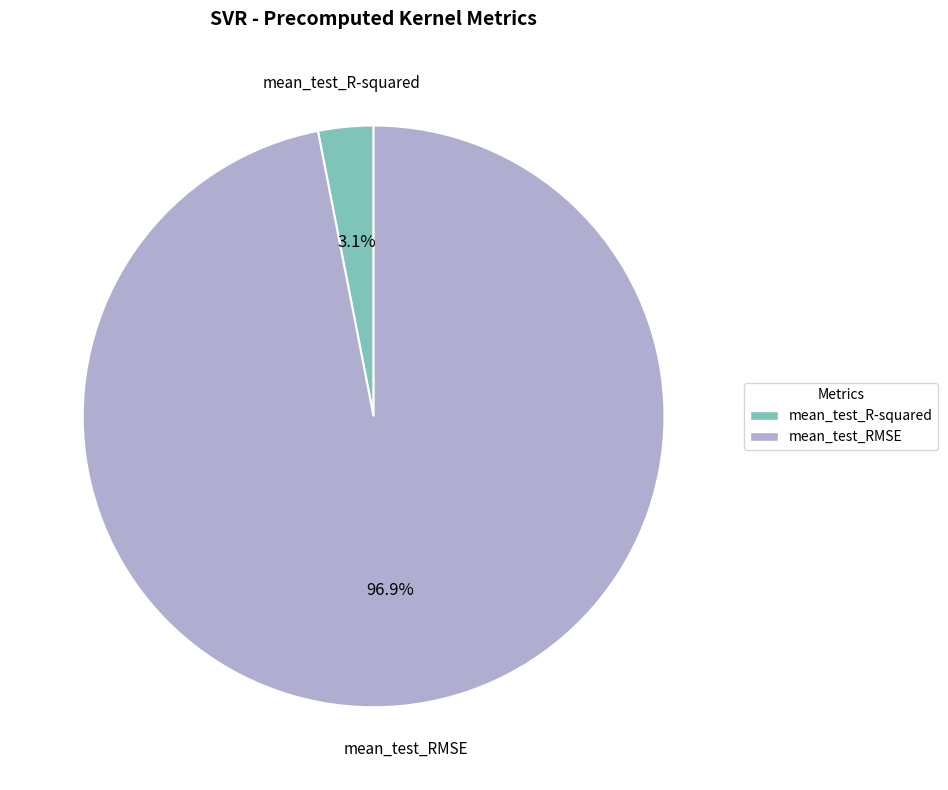

How many segments does this pie chart have?

2